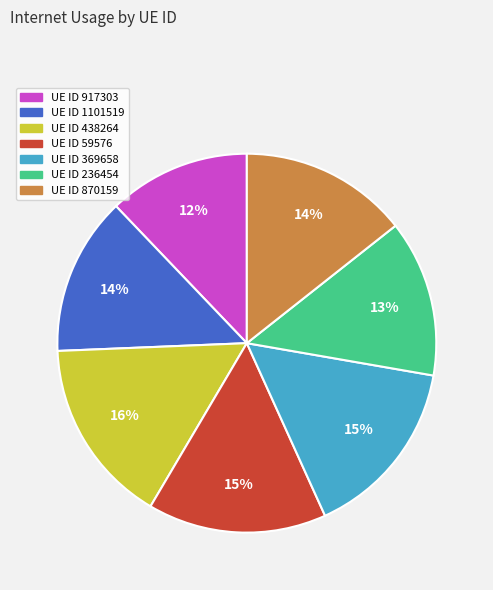

How many slices are in this pie chart?

7